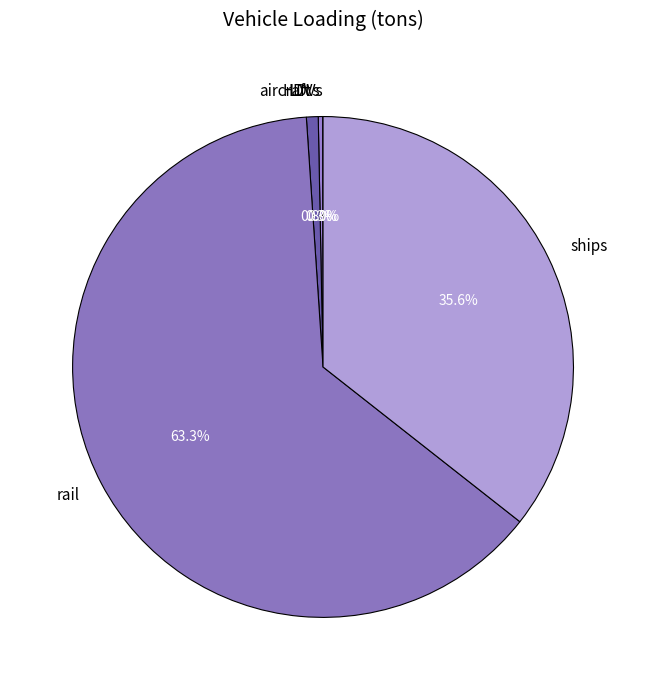

Do aircraft and HDVs together represent more than half of the pie?

No